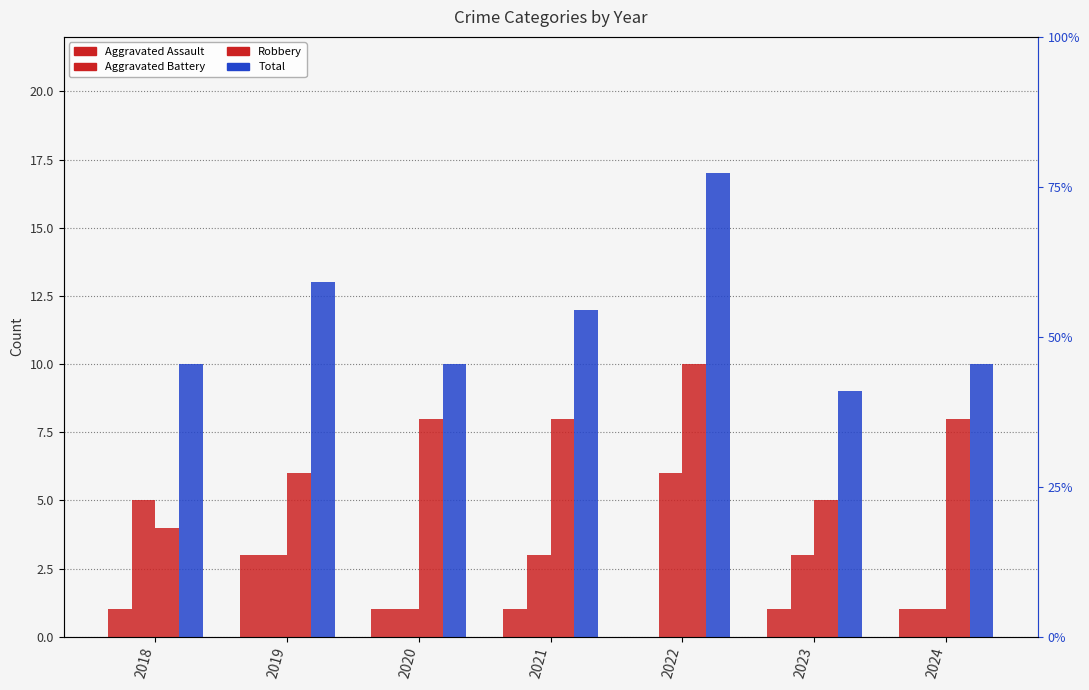

The Aggravated Assault series shows 1 at 2018. True or false?

False